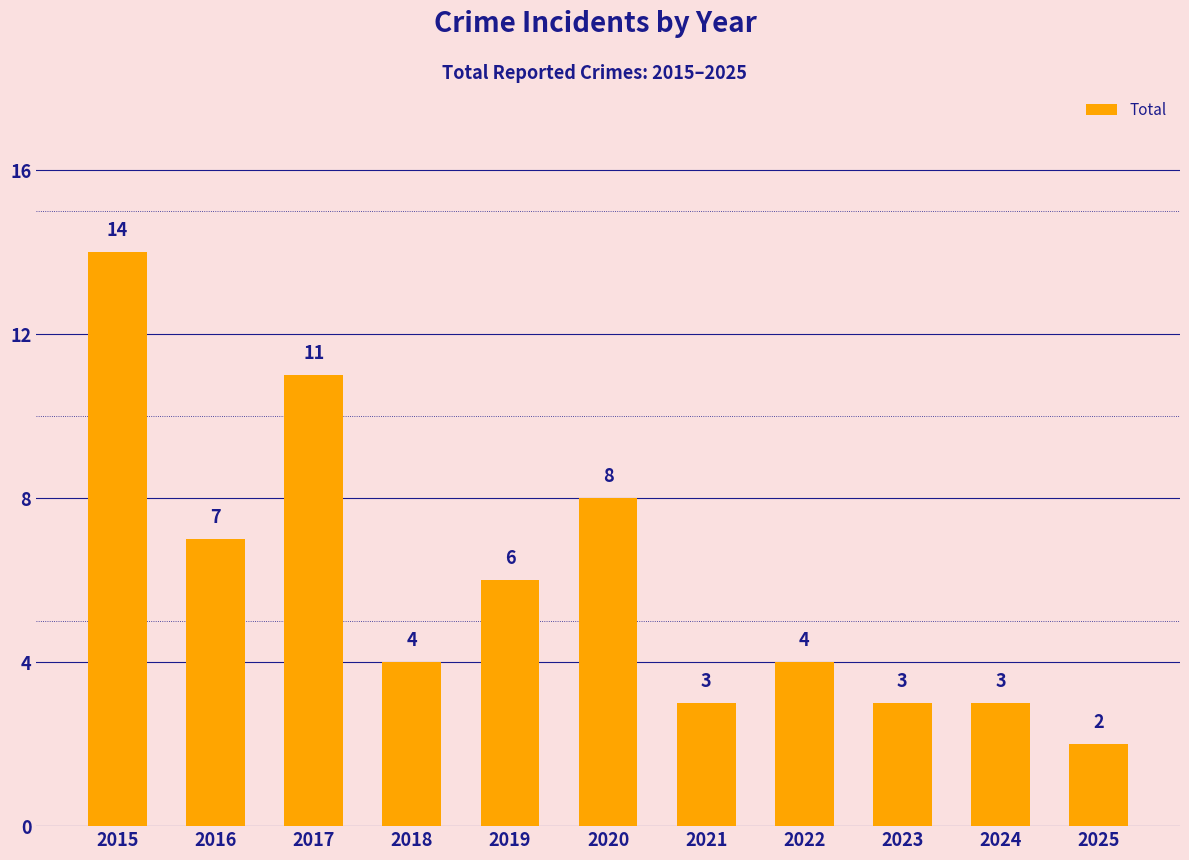

At which category does the chart reach its peak across all series?

2015